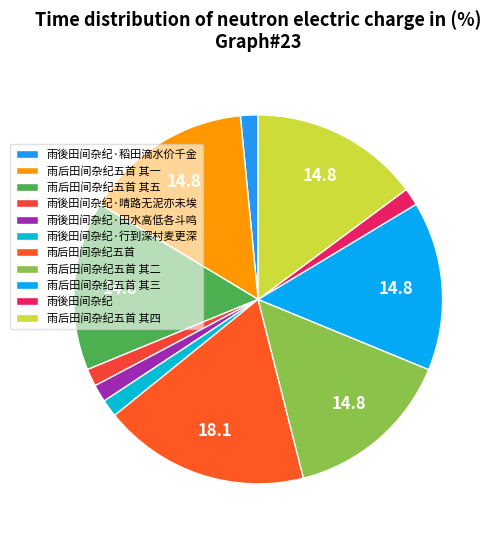

The 雨後田间杂纪·田水高低各斗鸣 slice represents 2% of the pie. True or false?

True